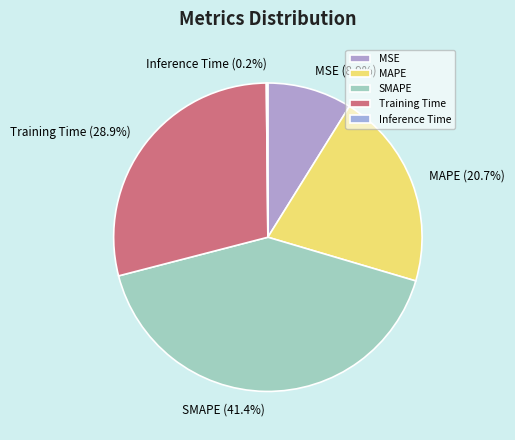

Which category has the biggest portion of the pie?

SMAPE